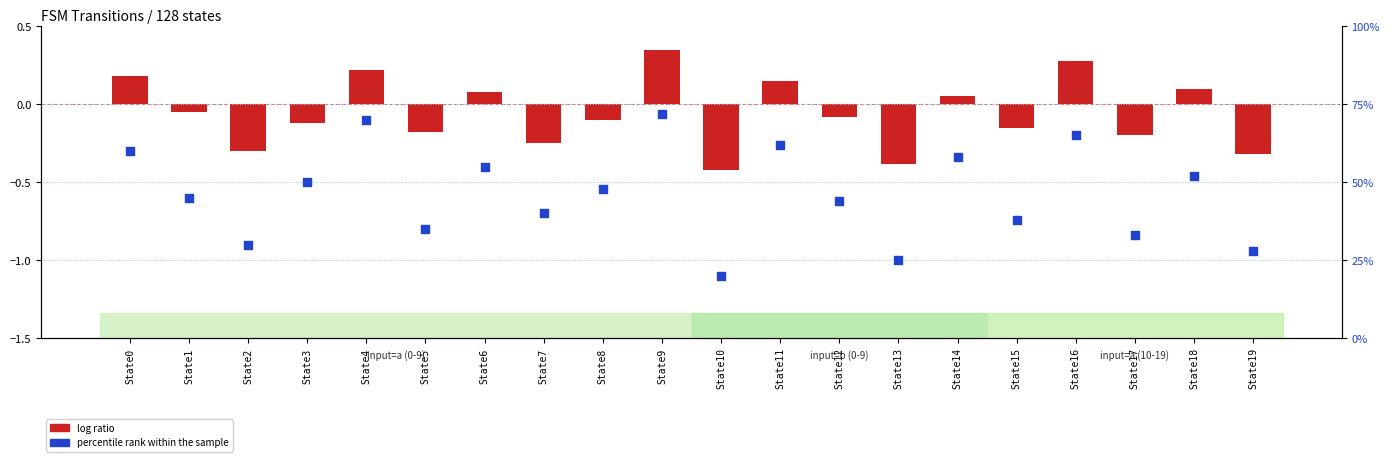

What are all the series names shown in the legend?

log ratio, percentile rank within the sample